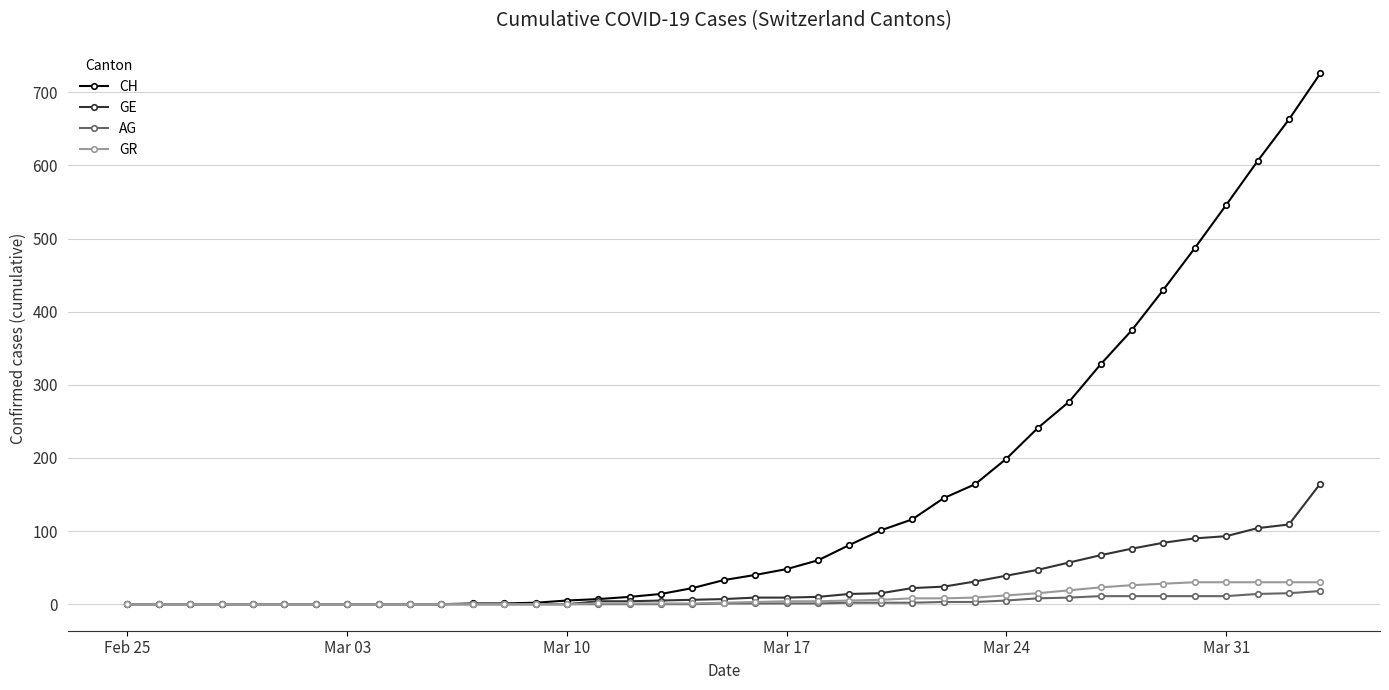

Does the chart display data point markers on the line(s)?

Yes